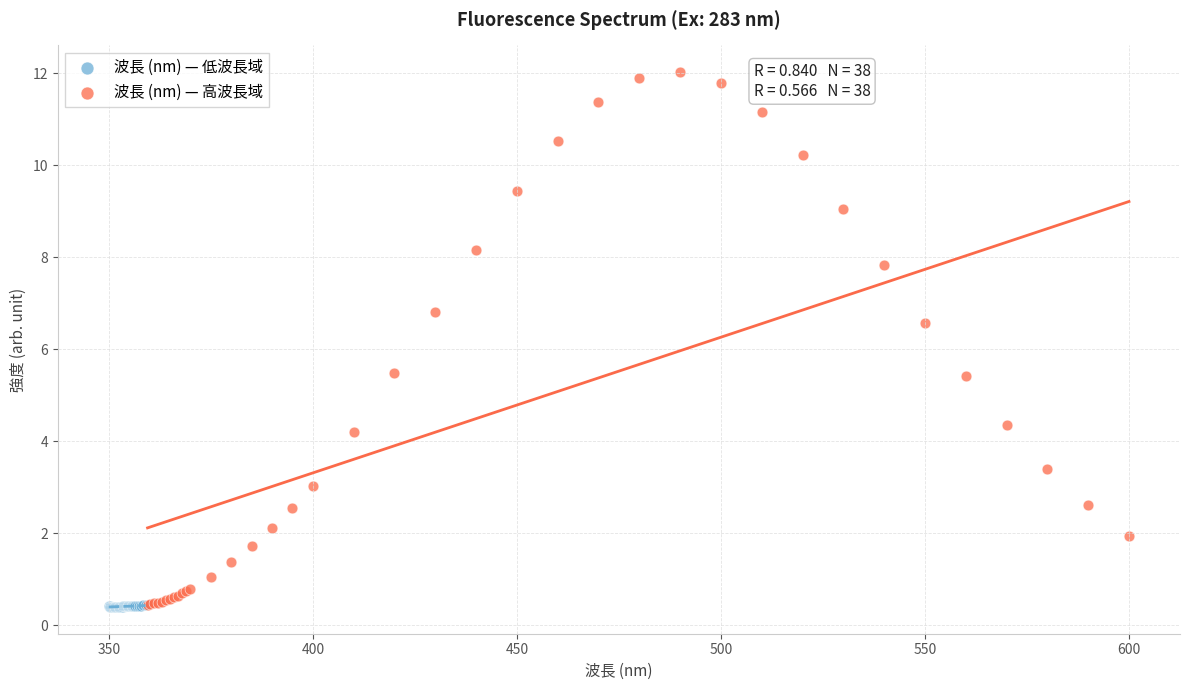

Which series has the largest Y range (max minus min)?

波長 (nm) — 高波長域